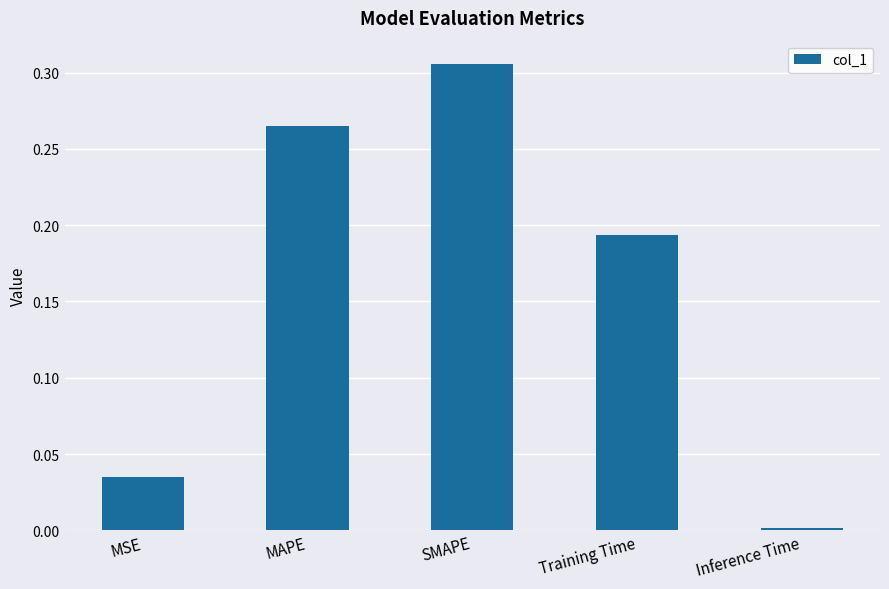

What is the sum of all values?

0.8